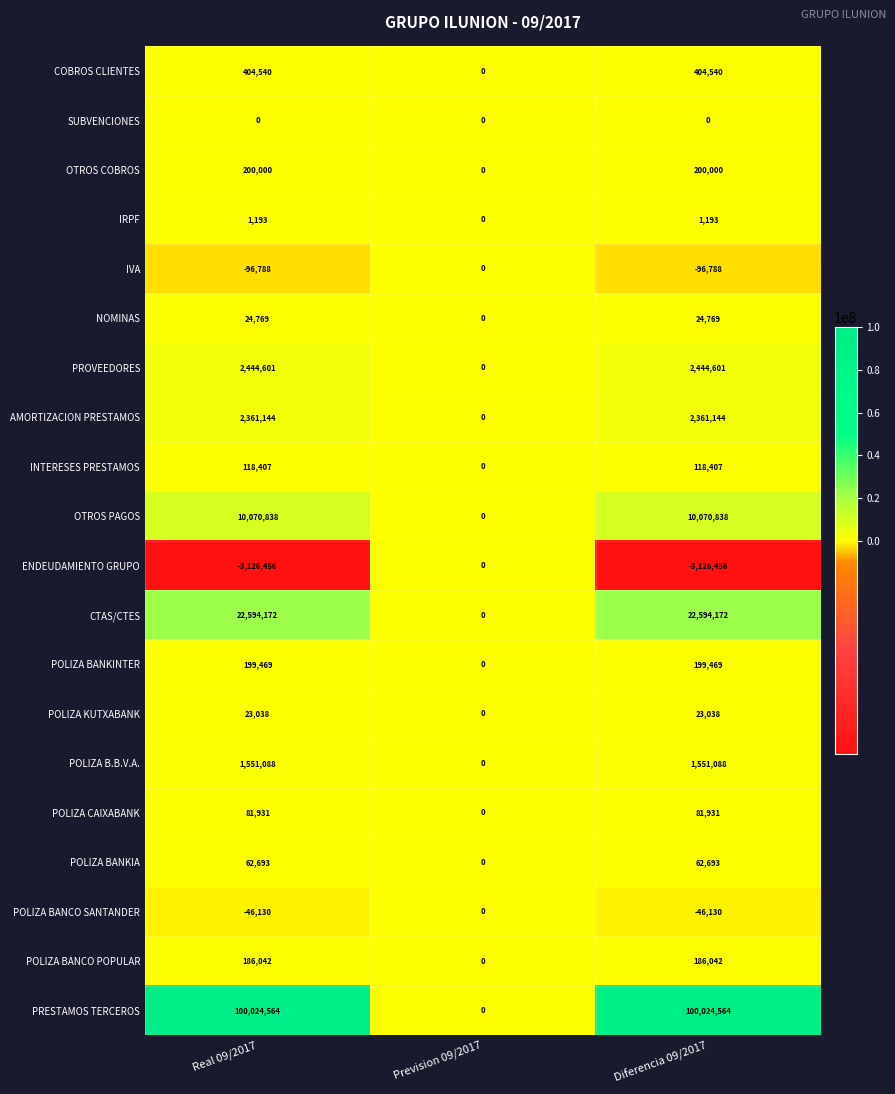

Which series has the largest total across all categories?

PRESTAMOS TERCEROS